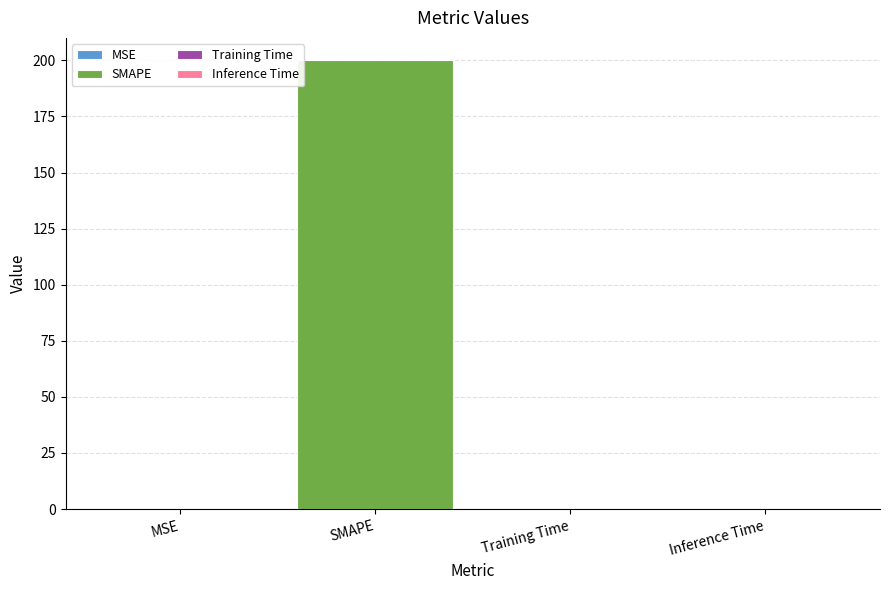

What position from the left is Inference Time?

4